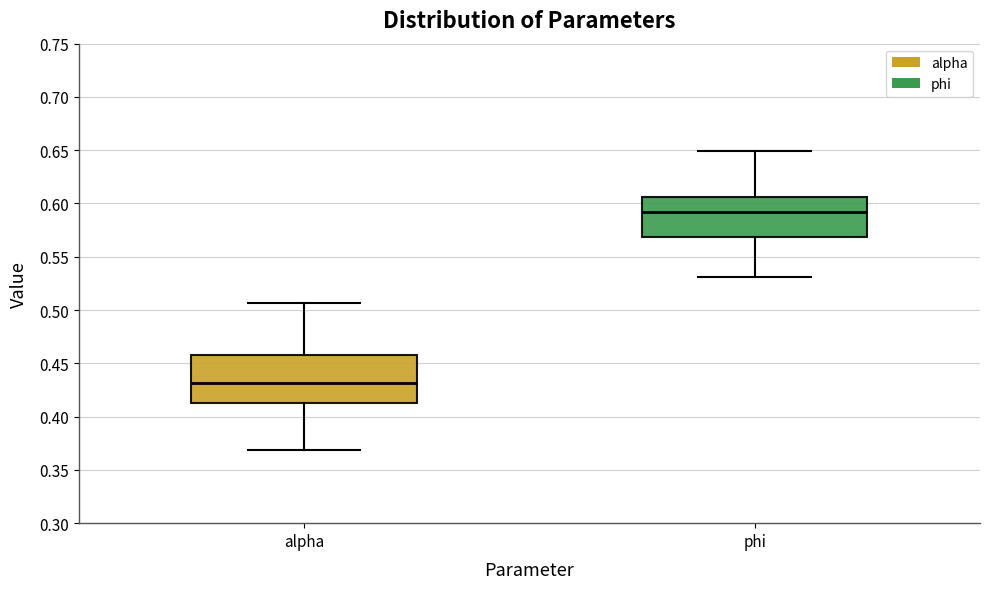

Reading left to right, transcribe this box plot: for each box, give where its median line is, the range the box spans, and where its two whiskers end, as read against the y-axis. The values are not printed on the chart, so give them approximately, as read against the axis.

alpha: median 0.430, box 0.415 to 0.460, whiskers 0.370 to 0.505
phi: median 0.590, box 0.570 to 0.605, whiskers 0.530 to 0.650